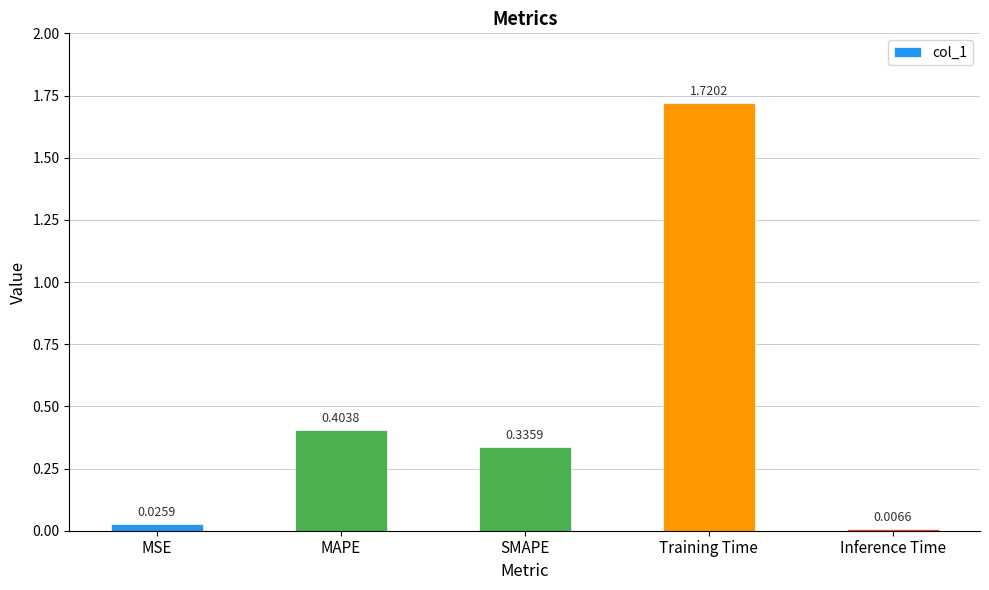

What is the difference between the values at Training Time and SMAPE?

1.4